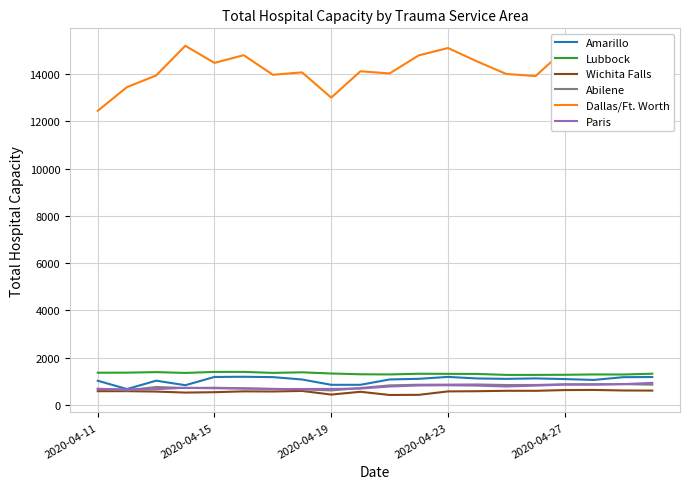

What is the minimum value shown in the chart?

428